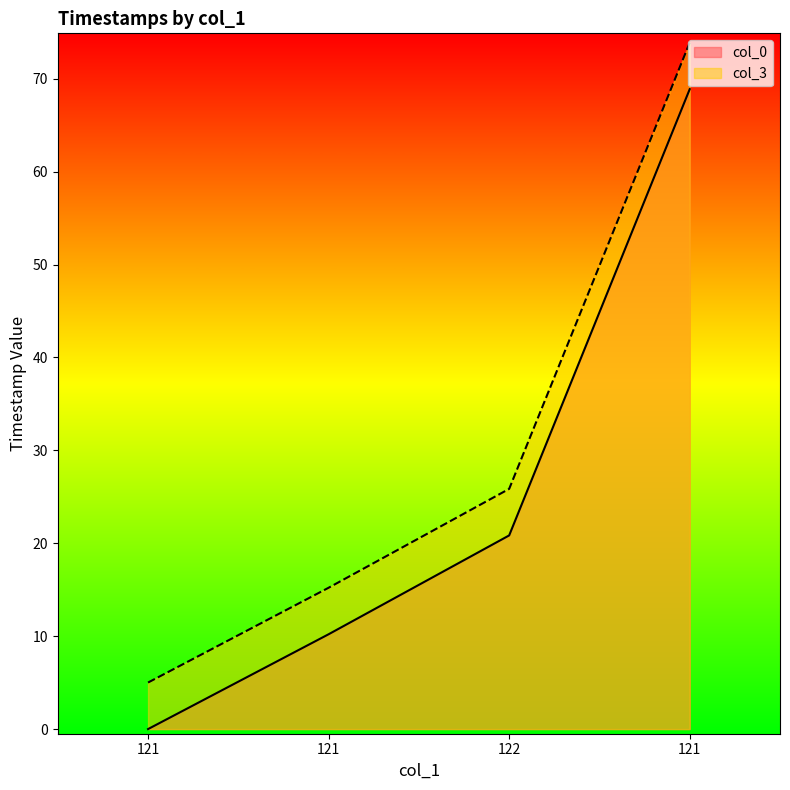

Reading left to right, transcribe all the data shown in this chart.

col_0: 0.0	10.2	20.8	68.9
col_3: 5.0	15.2	25.9	73.9